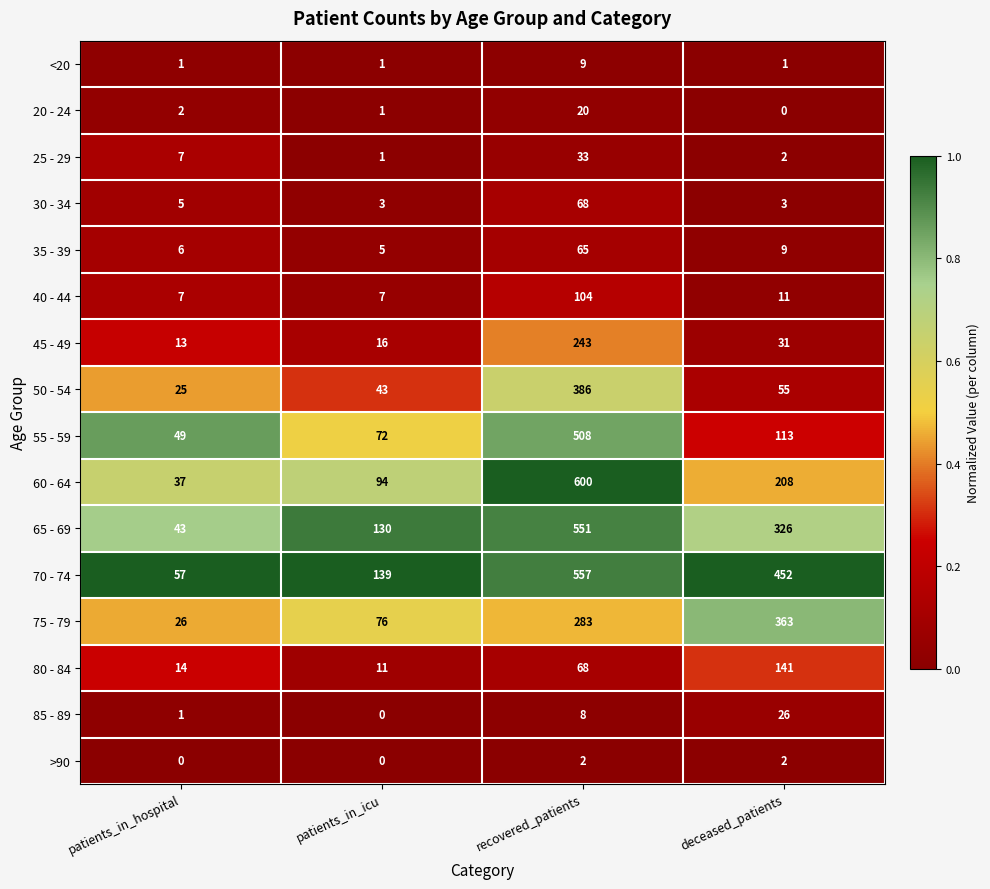

Between patients_in_icu and deceased_patients, which series saw the biggest shift?

70 - 74